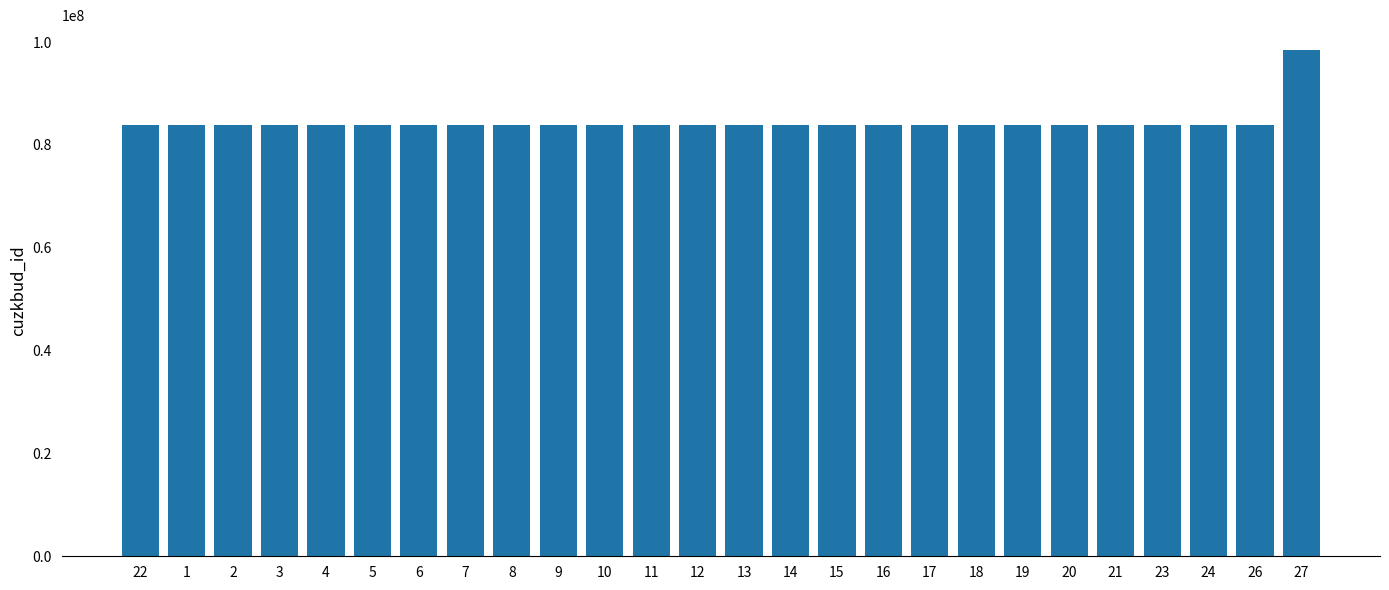

True or false: the data shows 83834741 at 3.

True